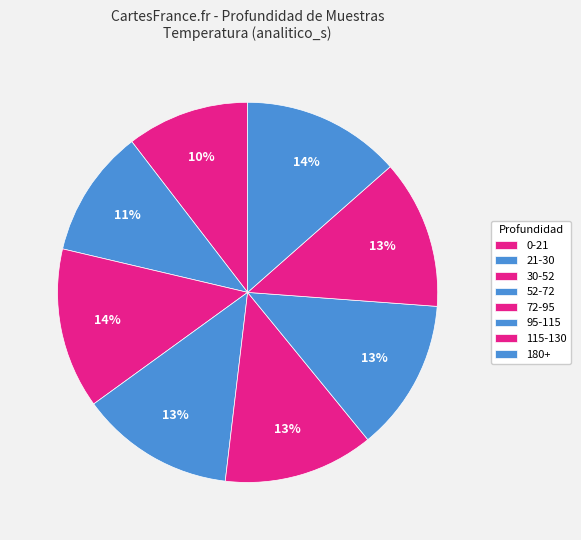

How many segments does this pie chart have?

8